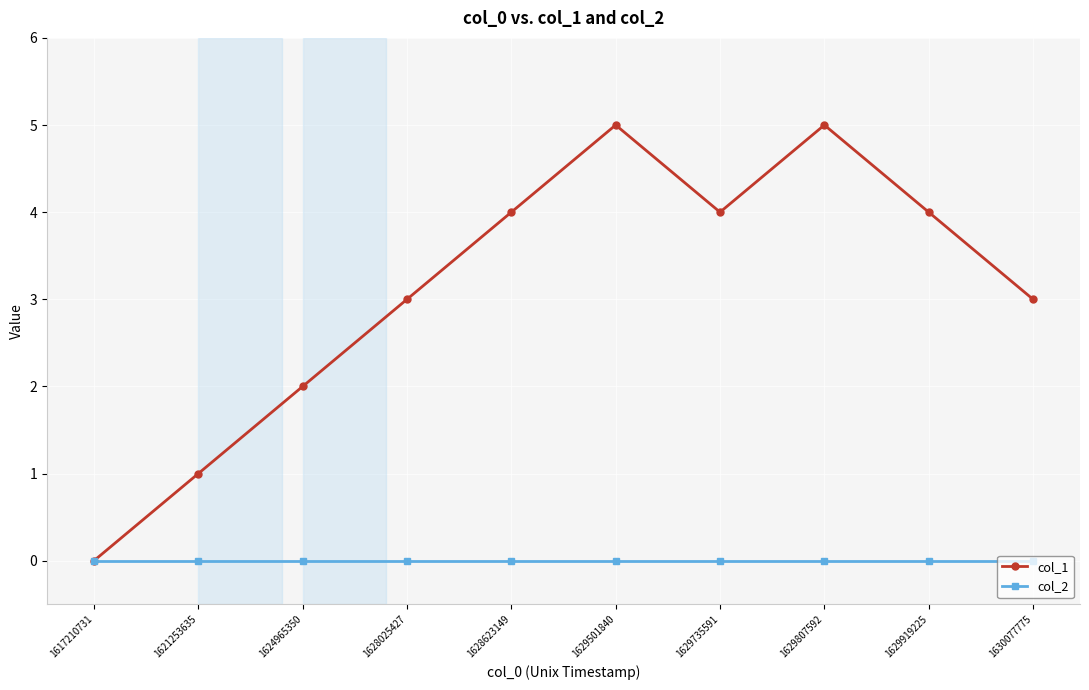

Reading left to right, transcribe all the data shown in this chart.

col_1: 1617210731=0	1621253635=1	1624965350=2	1628025427=3	1628623149=4	1629501840=5	1629735591=4	1629807592=5	1629919225=4	1630077775=3
col_2: 1617210731=0	1621253635=0	1624965350=0	1628025427=0	1628623149=0	1629501840=0	1629735591=0	1629807592=0	1629919225=0	1630077775=0